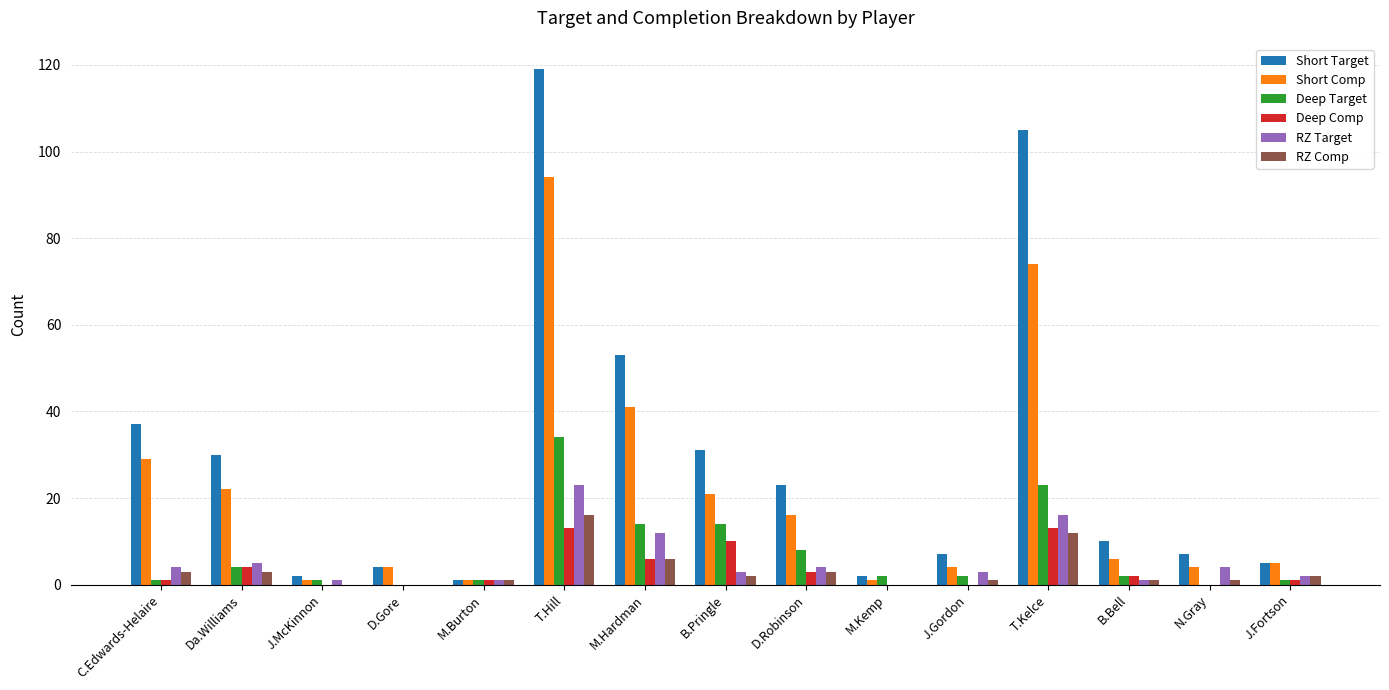

What is the sum of all Deep Target values?

107